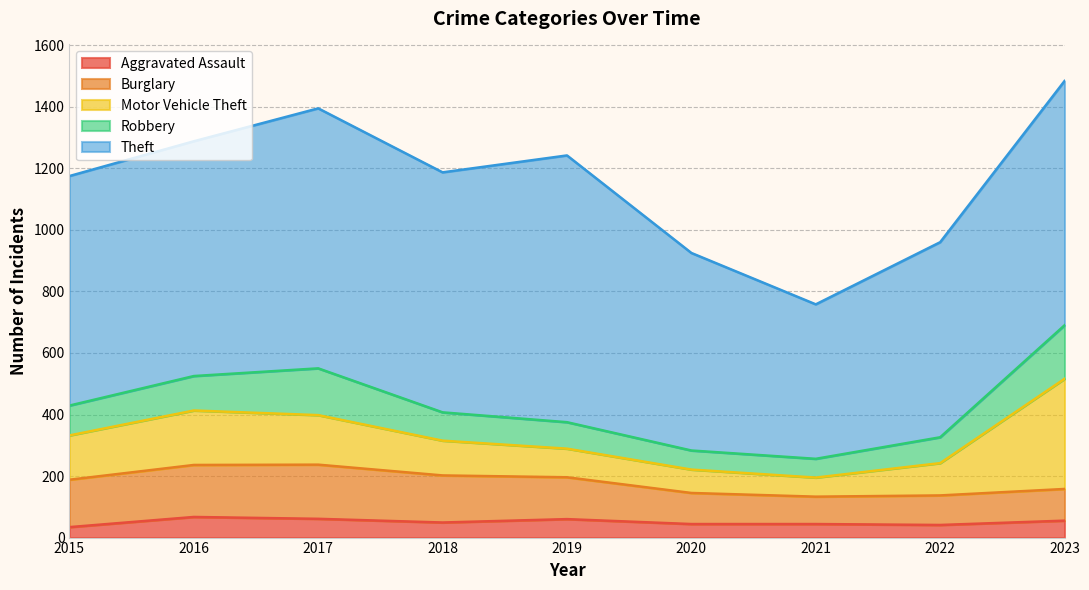

Is it true that Burglary equals 80 at 2019?

False